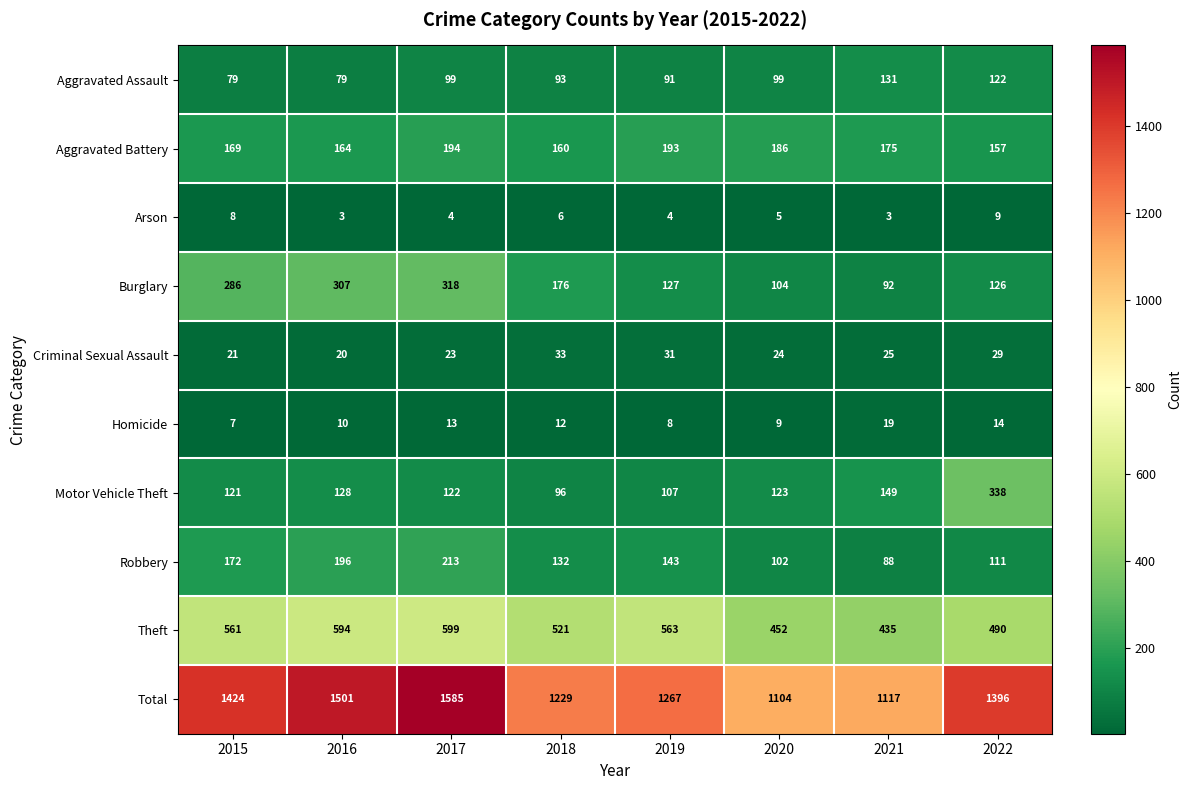

What is the difference between the Burglary values at 2016 and 2018?

131